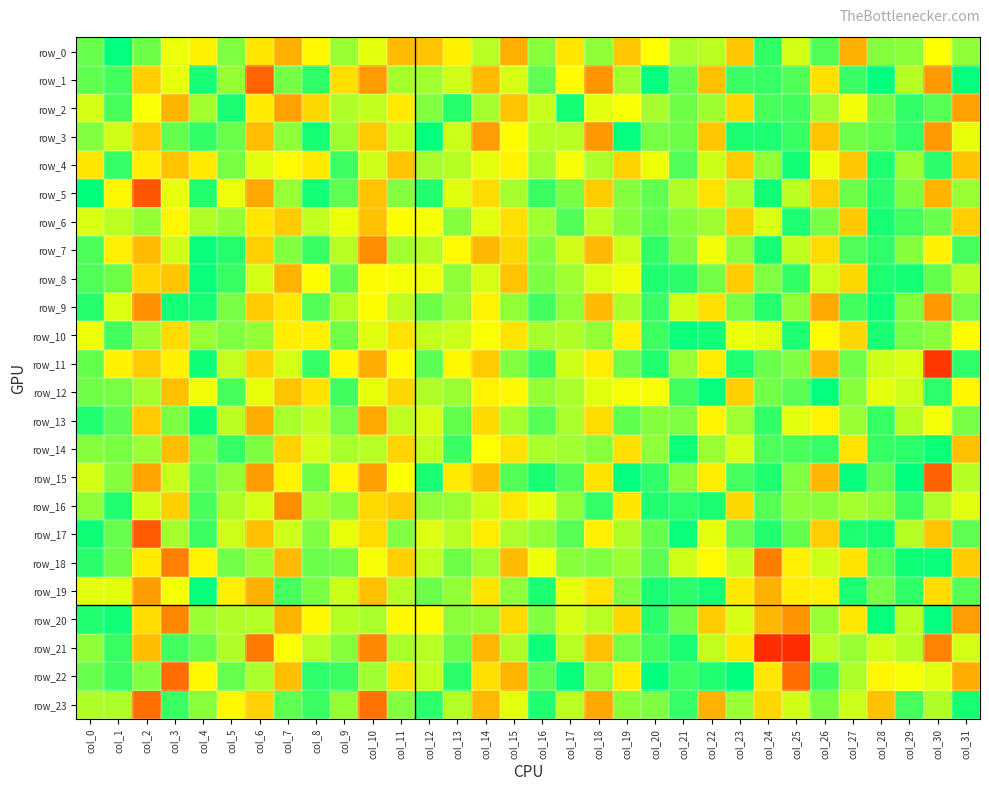

How many data points in row_10 are less than 22?

4